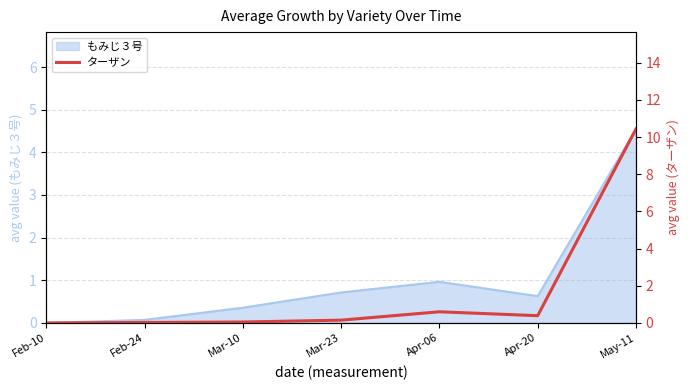

Which label corresponds to the largest value in the chart?

May-11